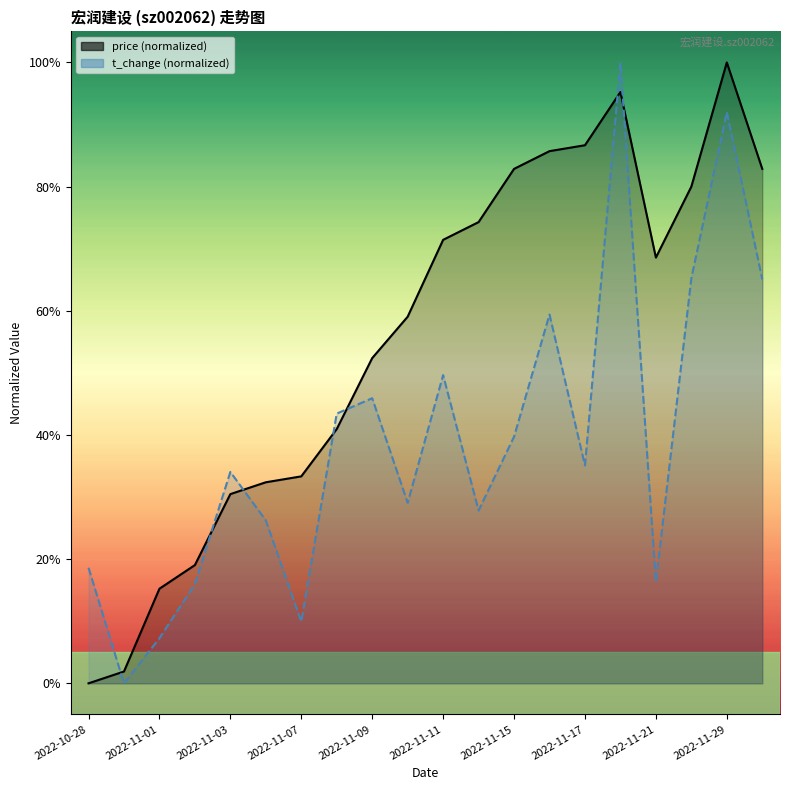

At which category does the chart reach its peak across all series?

2022-11-29